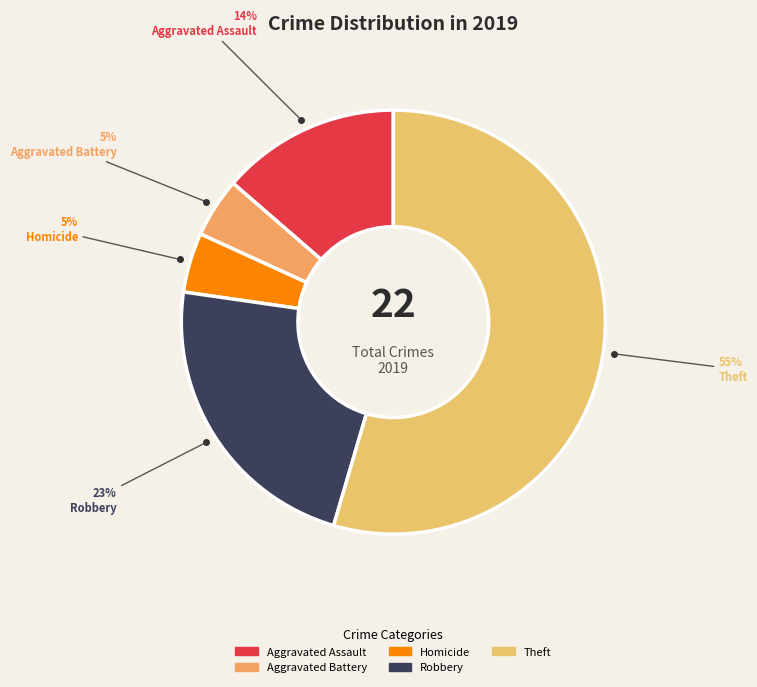

Which slice is the largest?

Theft